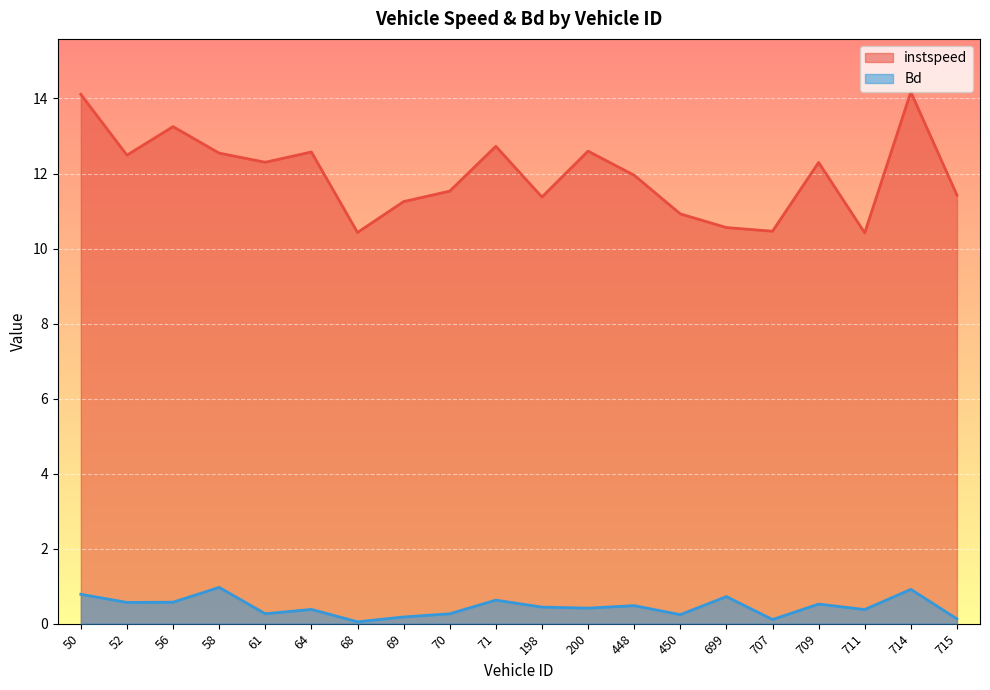

Rank the series by their maximum value, from highest to lowest.

instspeed, Bd